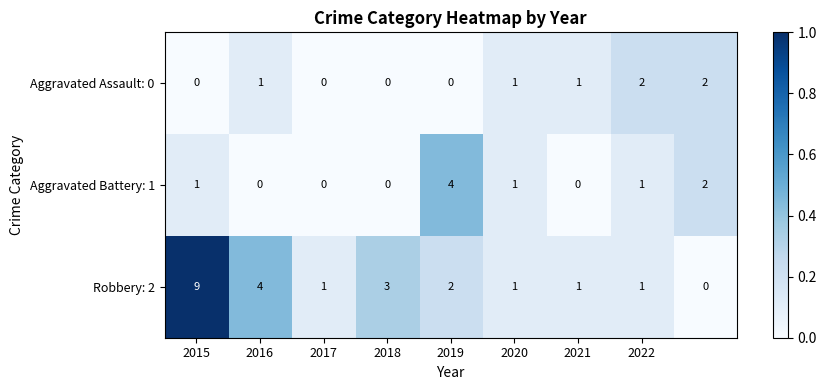

Reading left to right, list all the values displayed in this chart.

Aggravated Assault: 0: 0	1	0	0	0	1	1	2	2
Aggravated Battery: 1: 1	0	0	0	4	1	0	1	2
Robbery: 2: 9	4	1	3	2	1	1	1	0